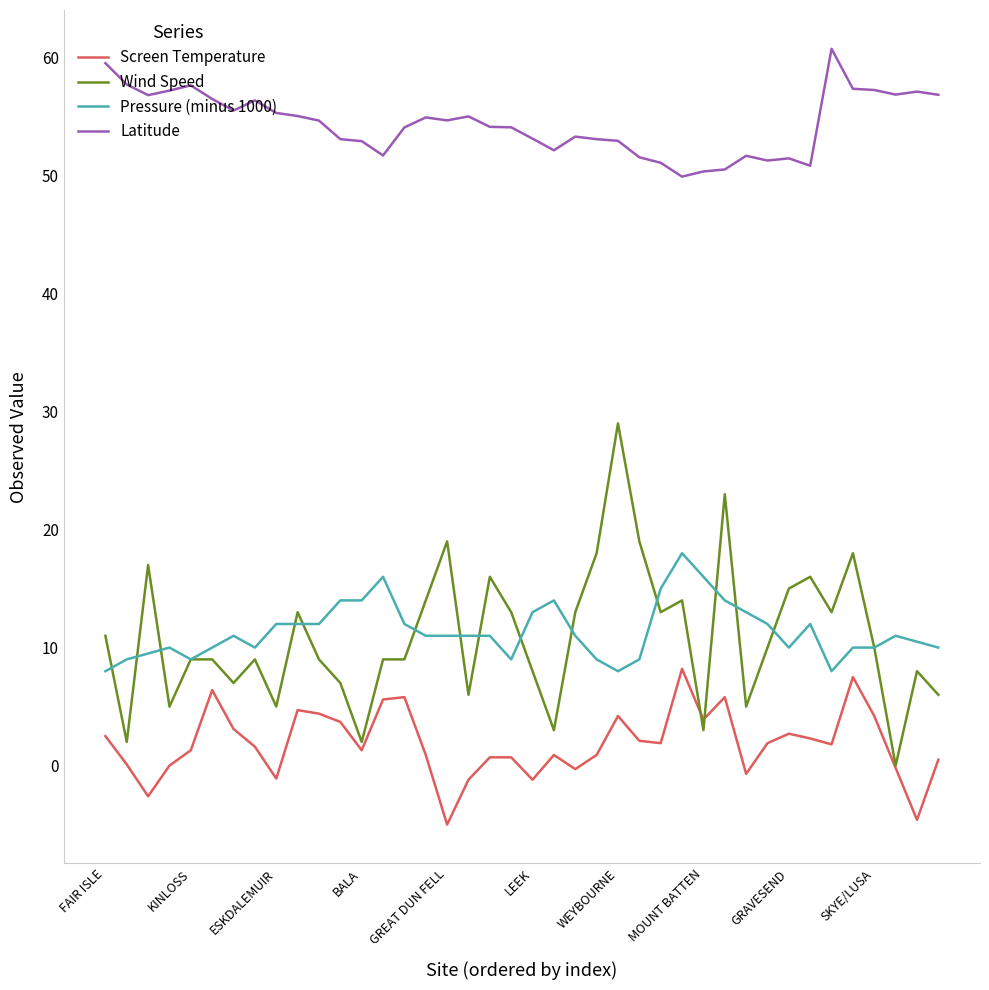

True or false: Latitude and Screen Temperature intersect in this chart.

False